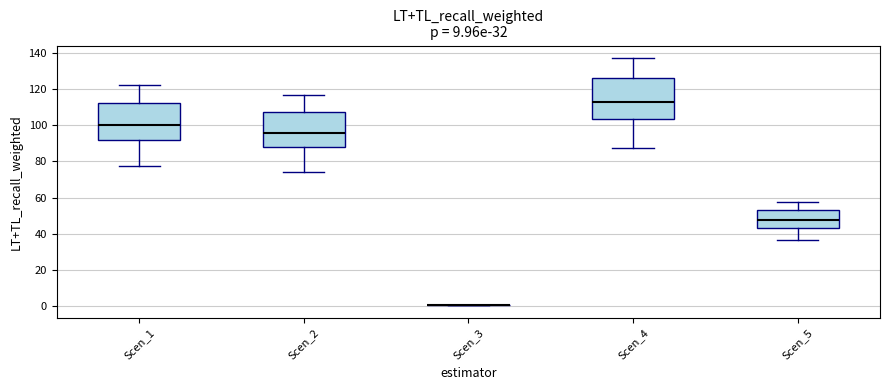

Where does the median line of the box for Scen_1 sit on the y-axis? The values are not printed on the chart, so give them approximately, as read against the axis.

100